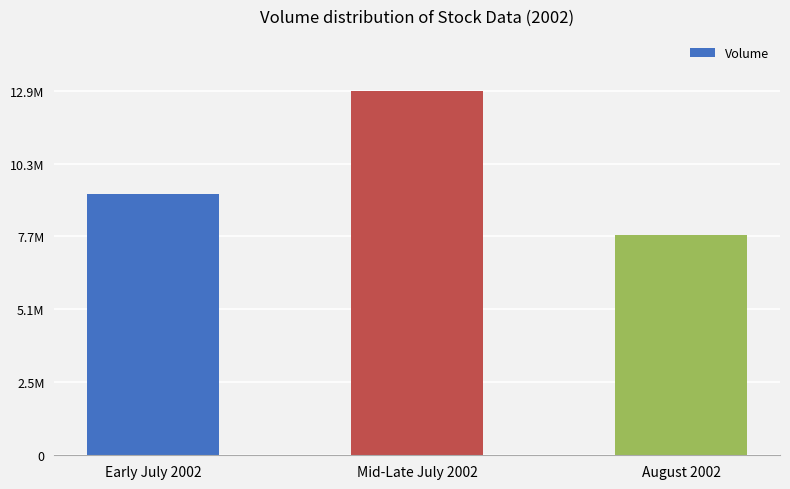

Are the bars horizontal?

No